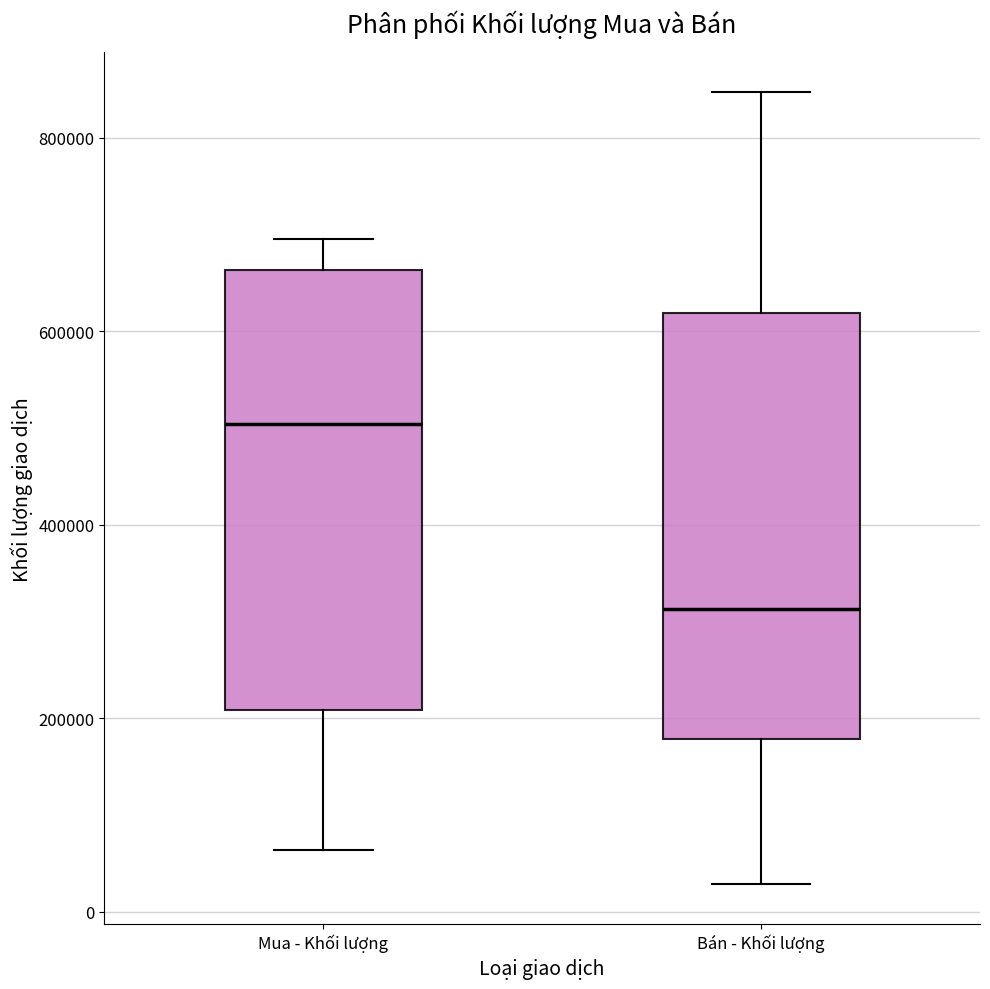

Reading left to right, transcribe this box plot: for each box, give where its median line is, the range the box spans, and where its two whiskers end, as read against the y-axis. The values are not printed on the chart, so give them approximately, as read against the axis.

Mua - Khối lượng: median 500000, box 200000 to 660000, whiskers 60000 to 700000
Bán - Khối lượng: median 320000, box 180000 to 620000, whiskers 20000 to 840000